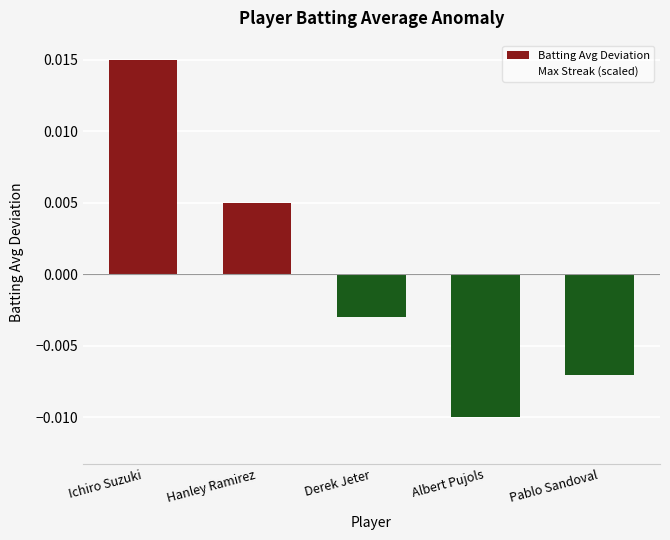

How many categories are shown in the chart?

5